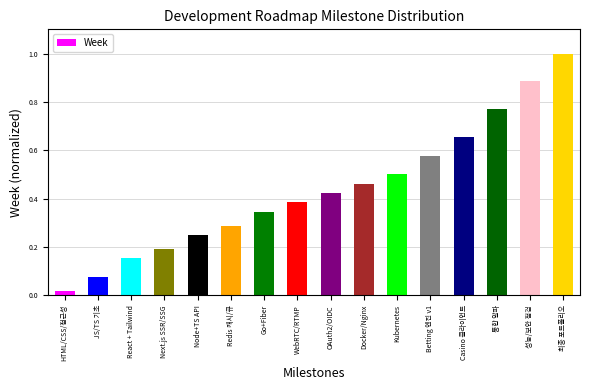

Rank the categories by value from highest to lowest.

최종 포트폴리오, 성능/보안 점검, 통합 알파, Casino 클라이언트, Betting 엔진 v1, Kubernetes, Docker/Nginx, OAuth2/OIDC, WebRTC/RTMP, Go+Fiber, Redis 캐시/큐, Node+TS API, Next.js SSR/SSG, React + Tailwind, JS/TS 기초, HTML/CSS/접근성